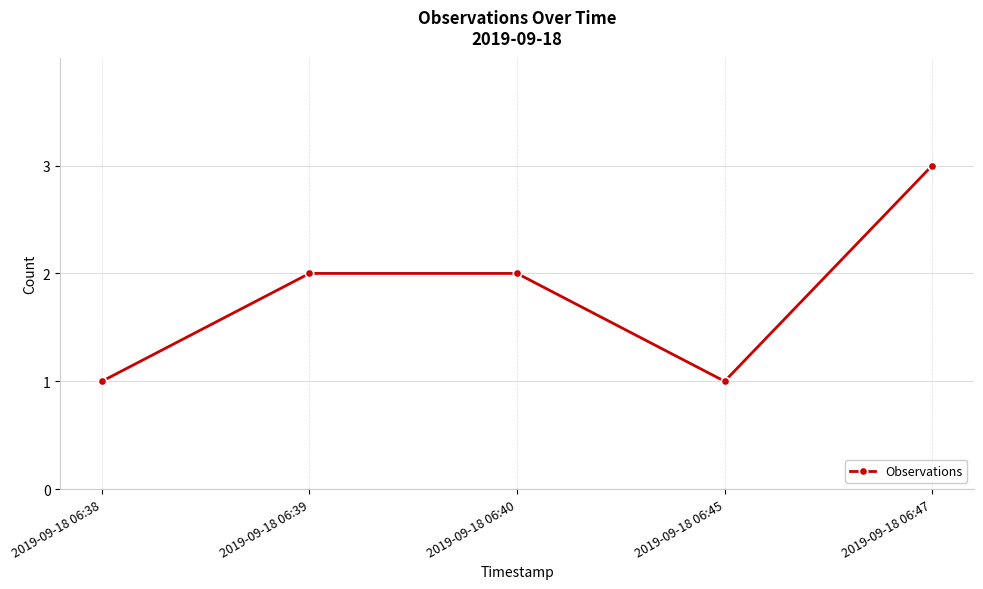

Is it true that the value at 2019-09-18 06:47 is 3?

True